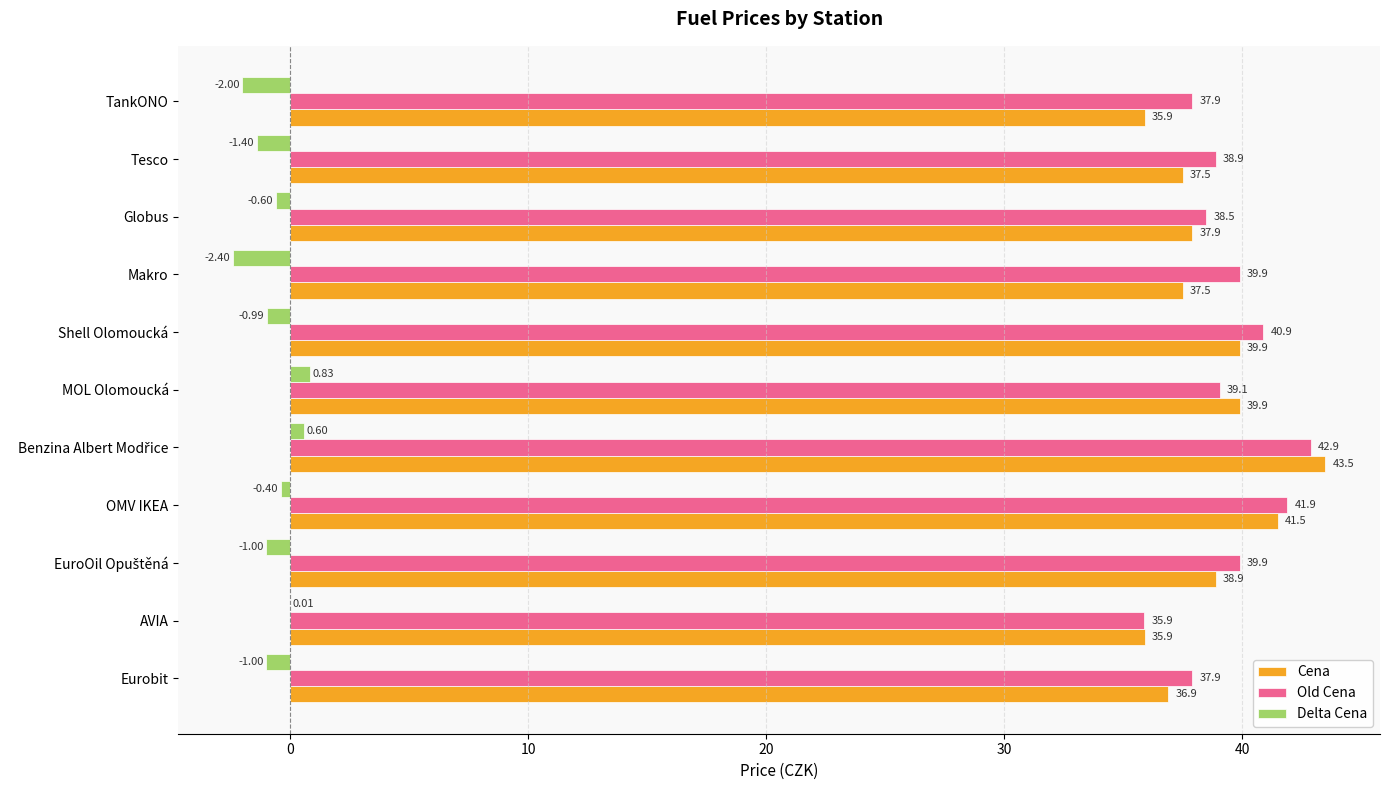

At which label does Delta Cena reach its peak?

MOL Olomoucká